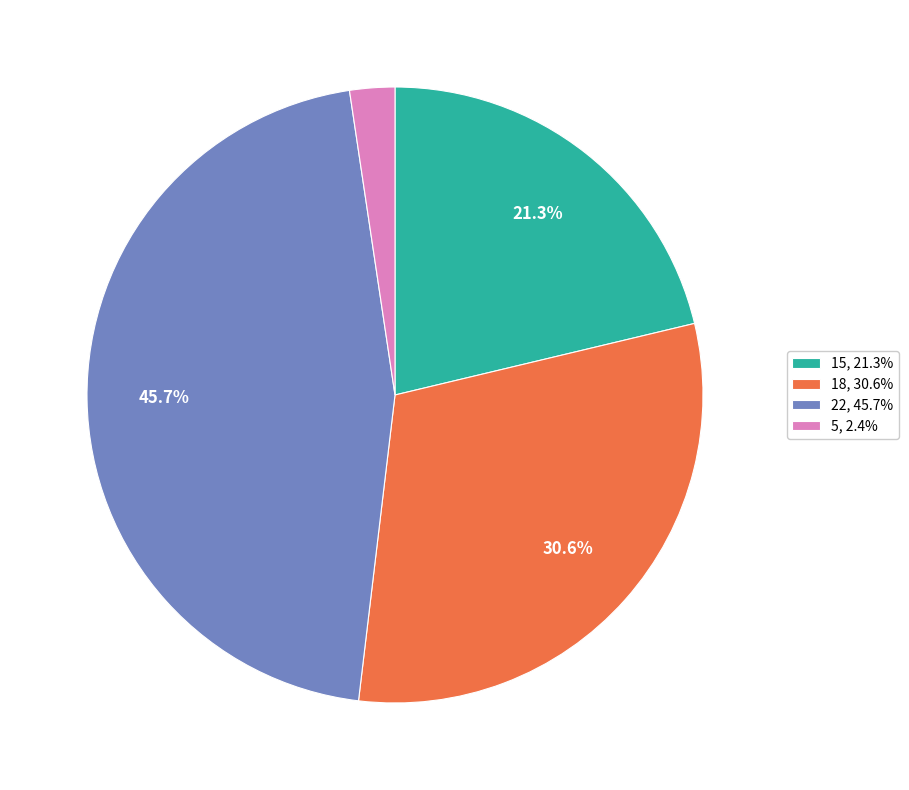

Is it true that 22 is 46% of the pie?

True